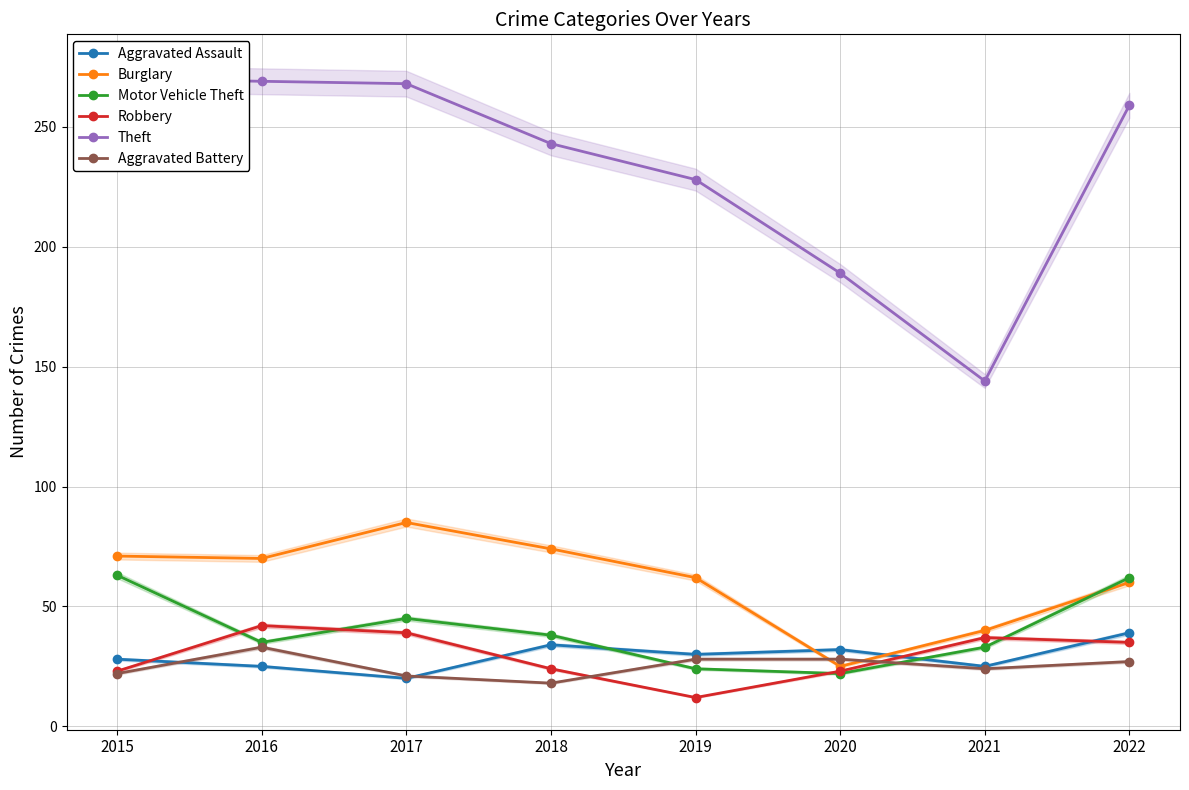

Rank the series by their maximum value, from highest to lowest.

Theft, Burglary, Motor Vehicle Theft, Robbery, Aggravated Assault, Aggravated Battery